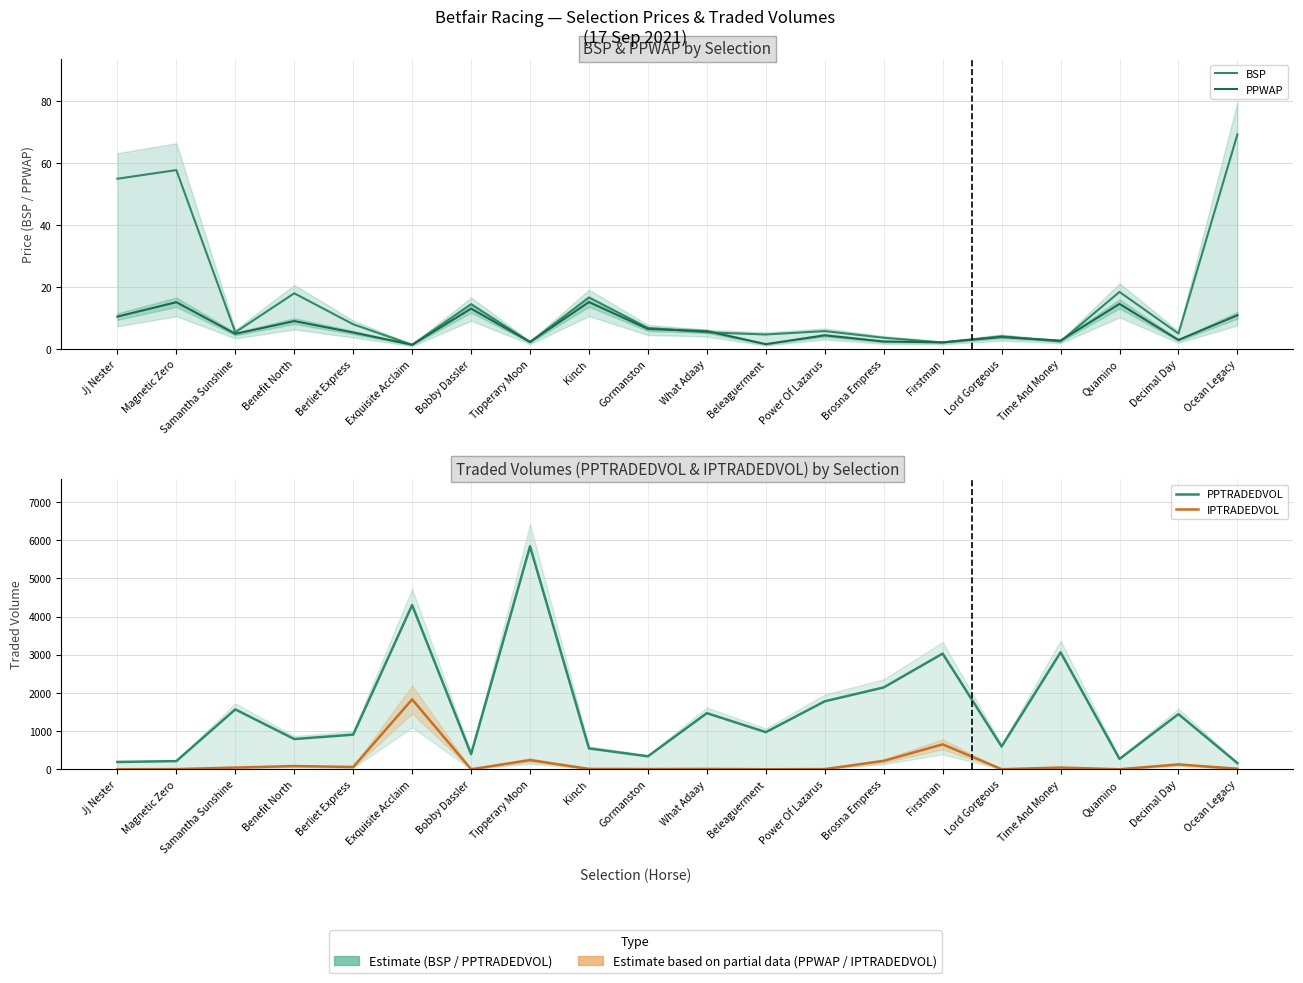

What is the spread (max minus min) of values at Time And Money?

3059.6